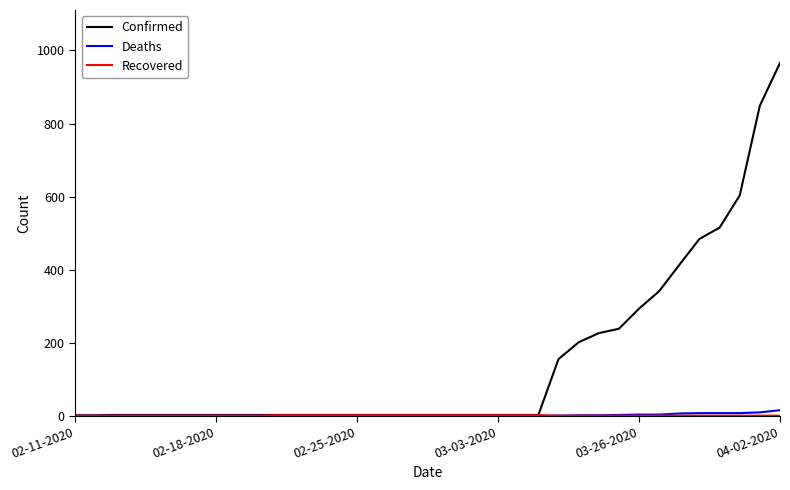

What is the maximum value shown in the chart?

966